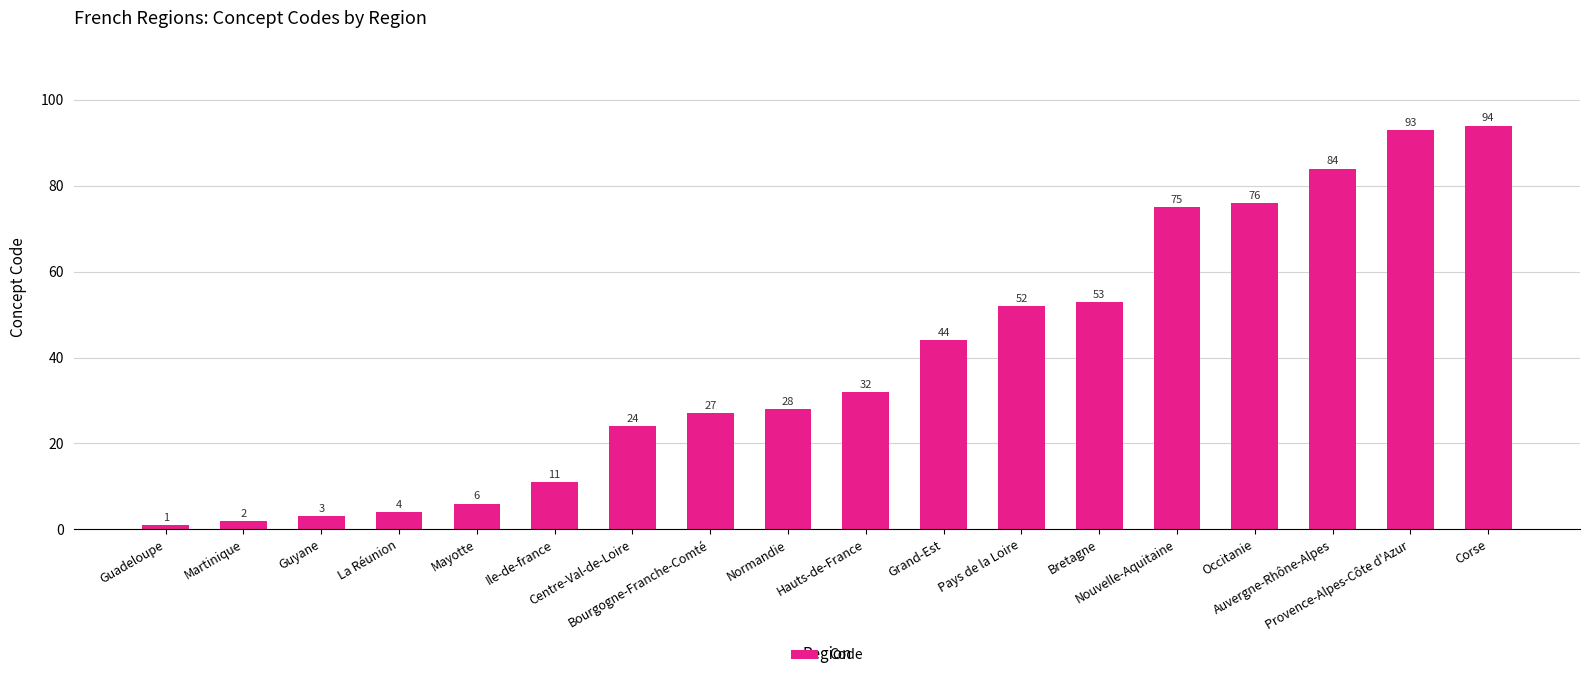

Approximately how many times larger is the value at Auvergne-Rhône-Alpes compared to Hauts-de-France?

2.6